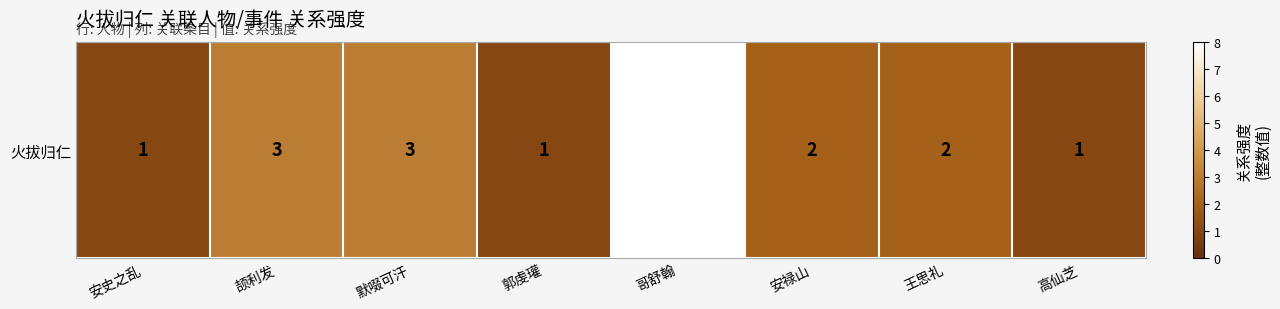

Approximately how many times larger is the value at 默啜可汗 compared to 郭虔瓘?

3.0